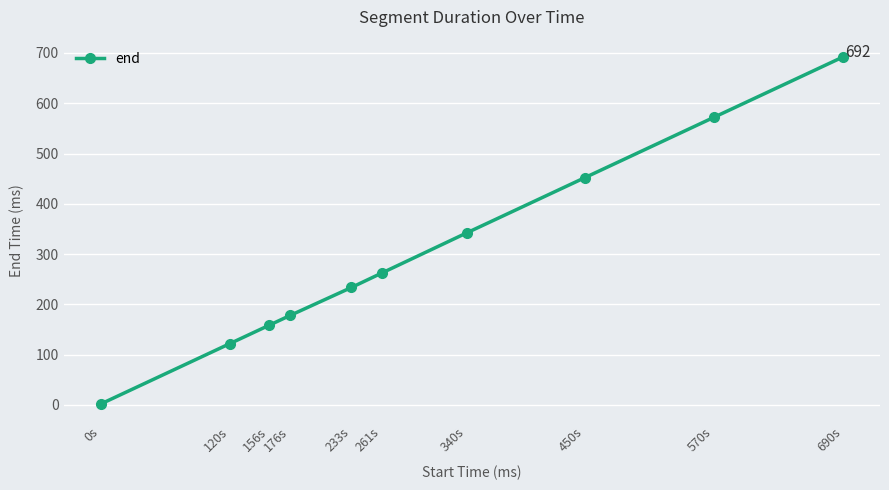

How many series are shown in this chart?

1